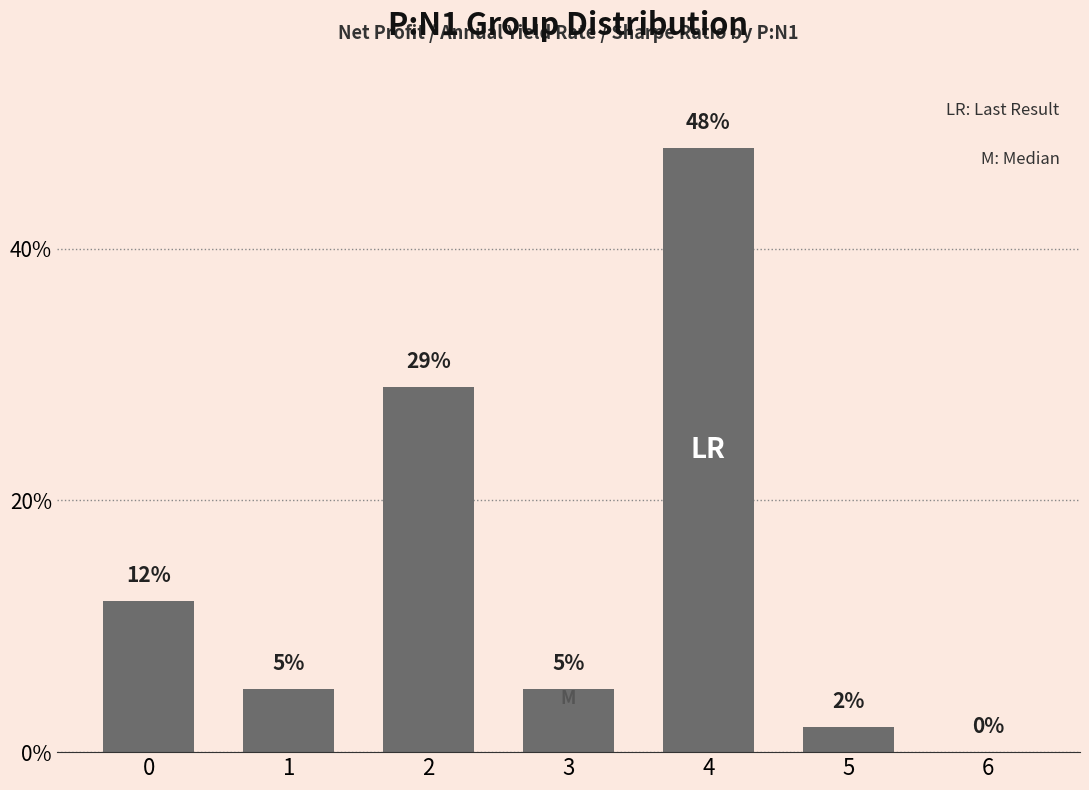

Between 2 and 3, which is larger?

2